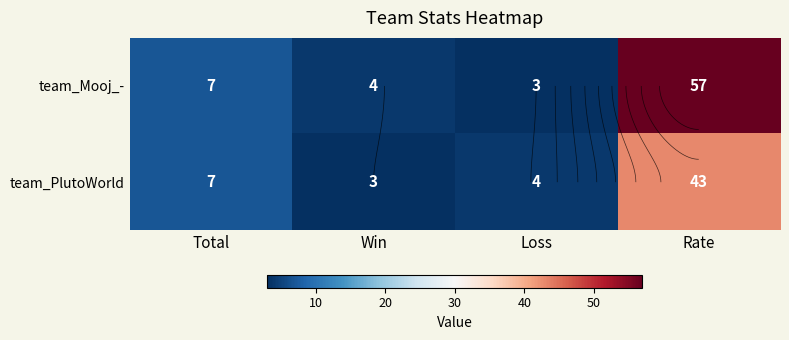

At Rate, list the series in order from smallest to largest.

team_PlutoWorld, team_Mooj_-